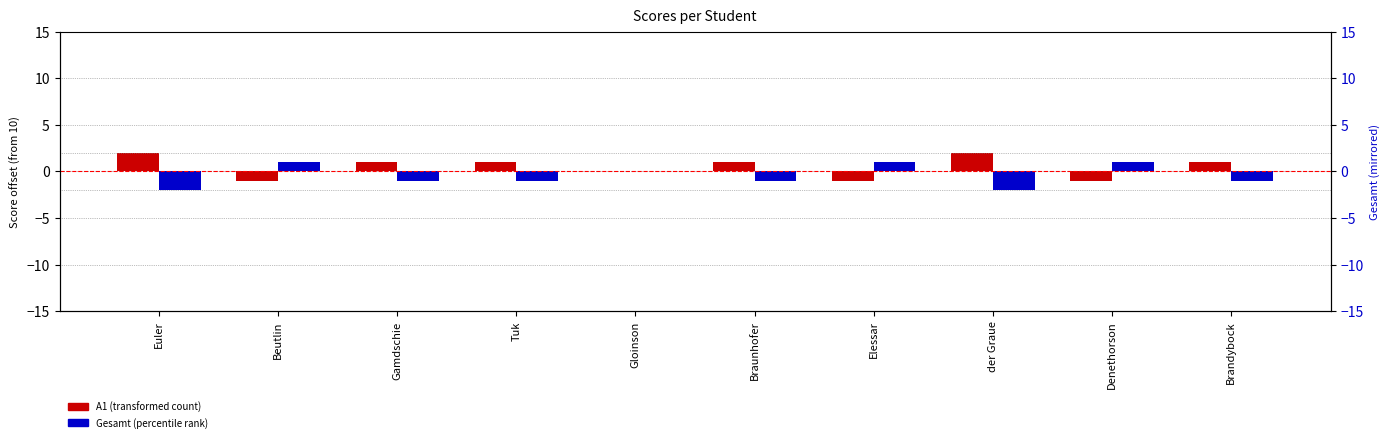

List the series in order of their overall mean, lowest first.

Gesamt, A1